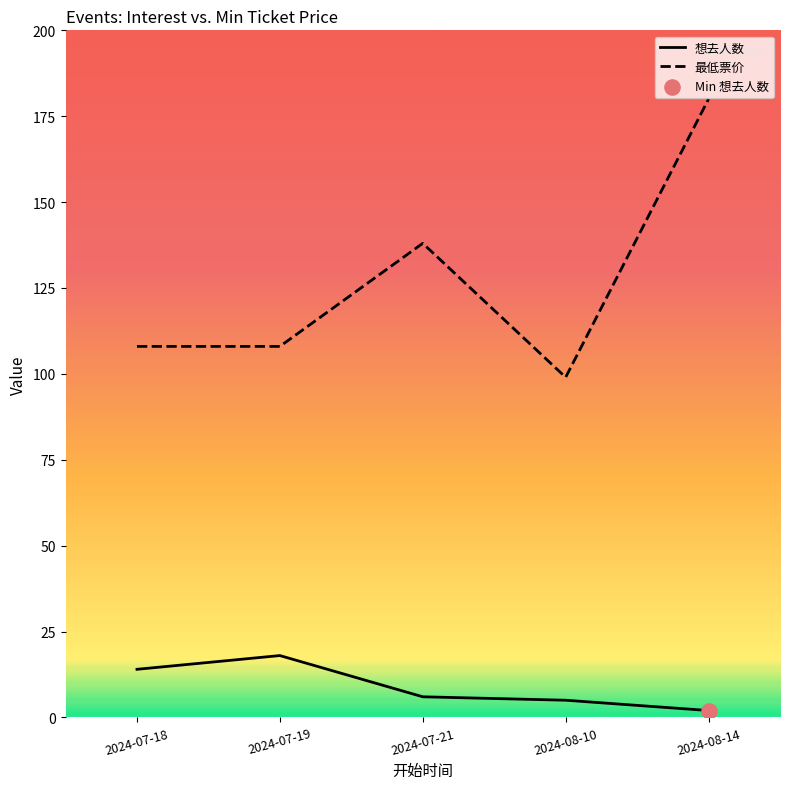

The value of 想去人数 at 2024-07-18 is 14. True or false?

True